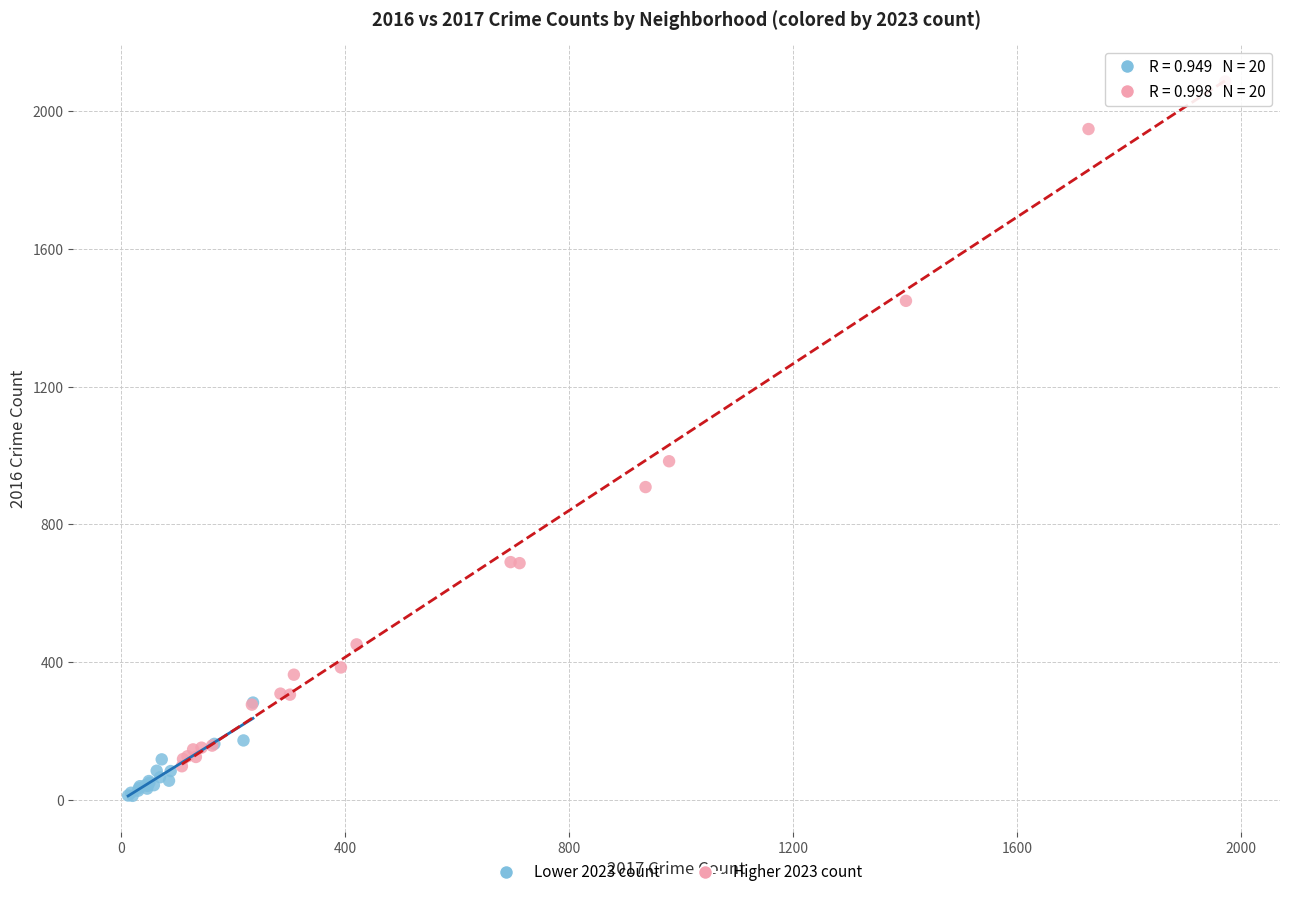

Which series has the widest spread of Y values?

Higher 2023 count